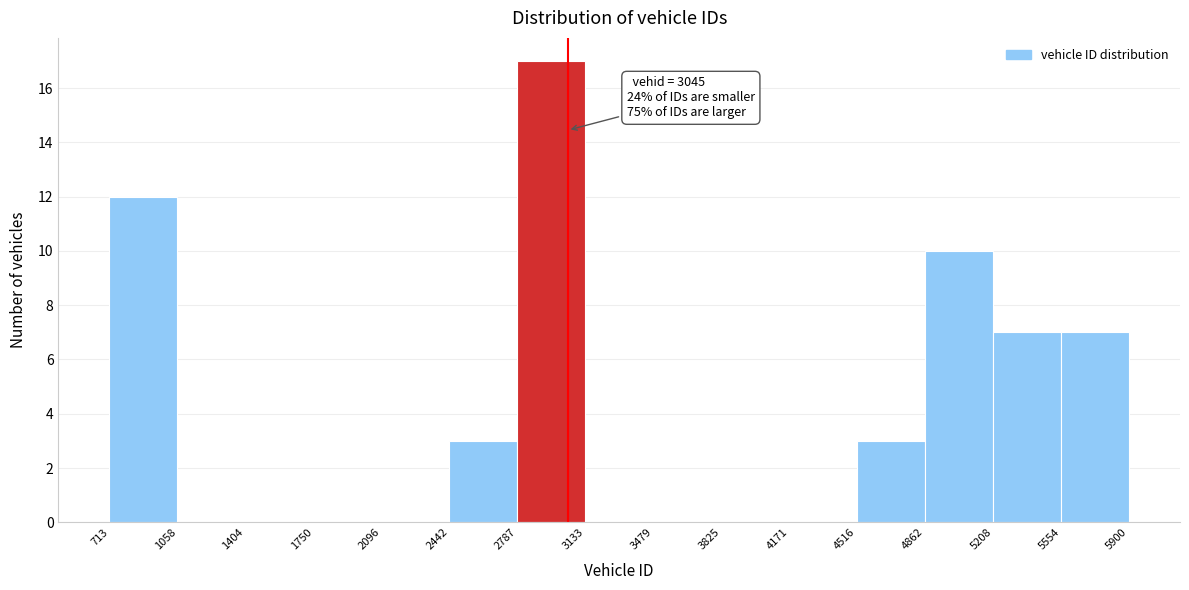

Which range on the x-axis has the tallest bar?

2787 to 3133